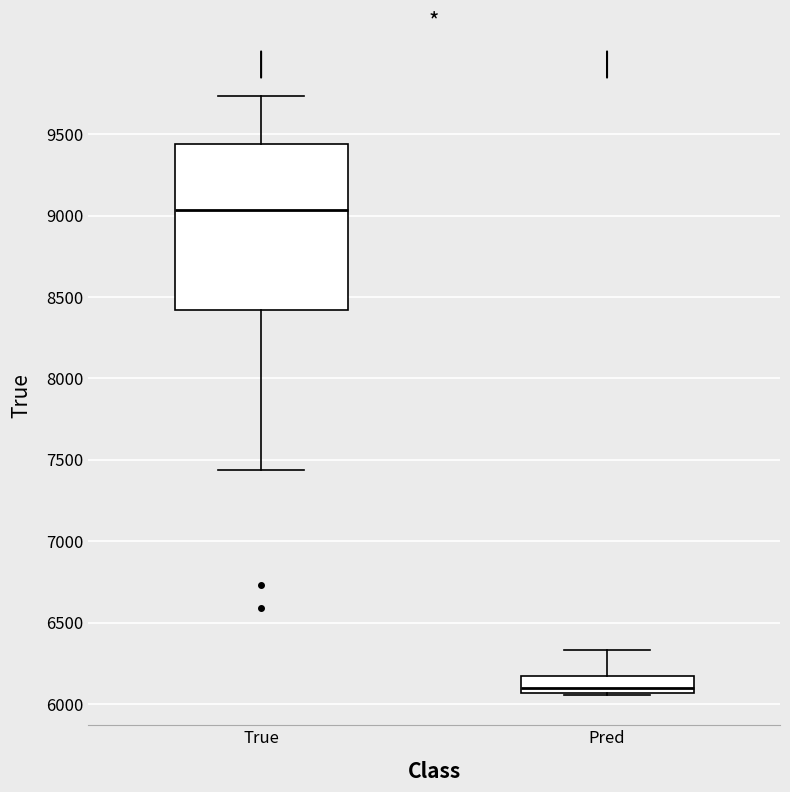

Reading left to right, read every box against the y-axis: the position of its median line, the range the box covers, and the ends of its whiskers. The values are not printed on the chart, so give them approximately, as read against the axis.

True: median 9050, box 8400 to 9450, whiskers 7450 to 9750
Pred: median 6100, box 6050 to 6150, whiskers 6050 to 6350